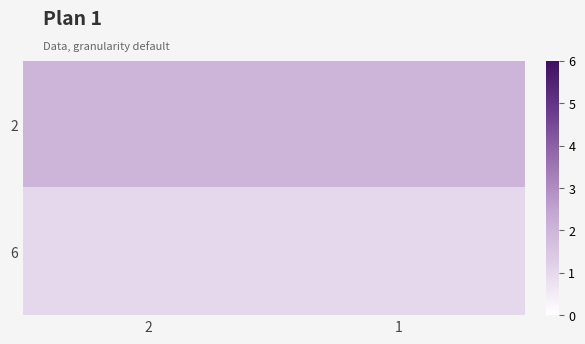

Reading right to left, list all the values displayed in this chart.

2: 1=2	2=2
6: 1=1	2=1